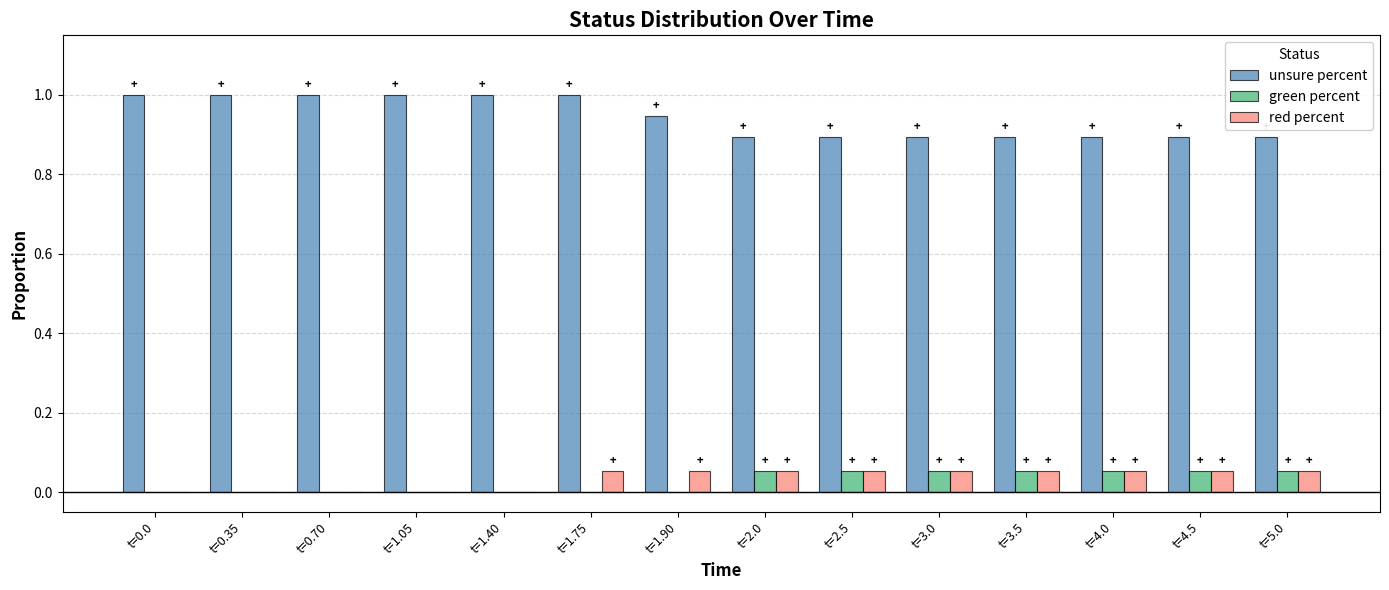

Is the value of unsure percent at t=0.0 greater than the value of red percent at t=4.0?

Yes